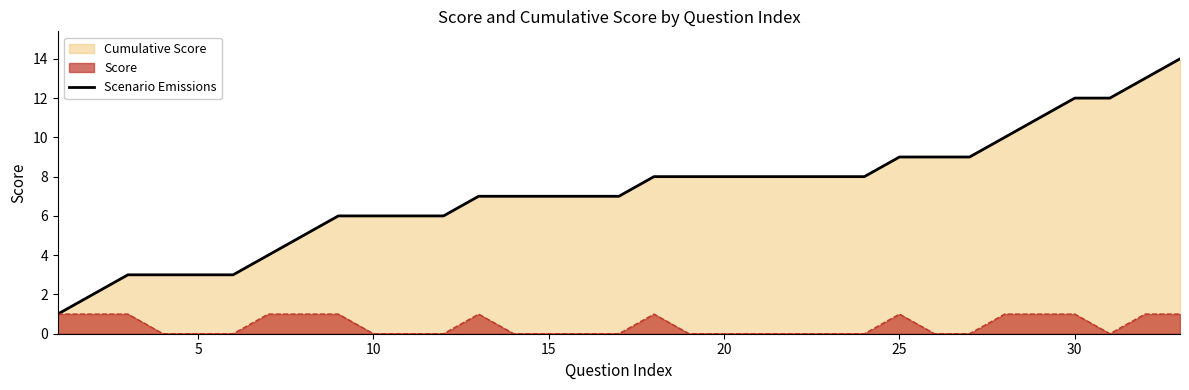

Does the chart display data point markers on the line(s)?

No